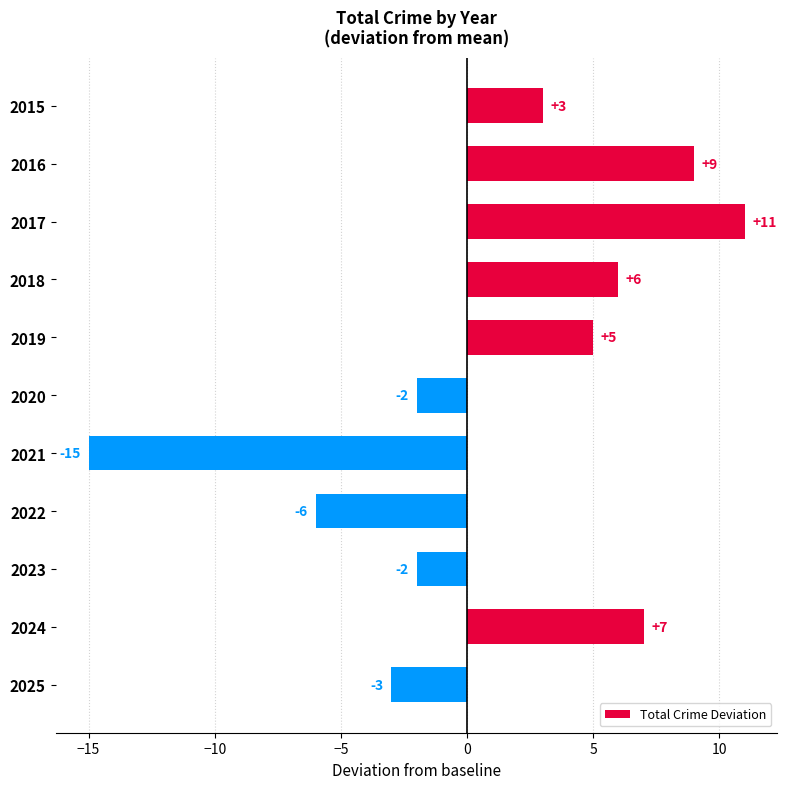

What is the smallest value displayed?

-15